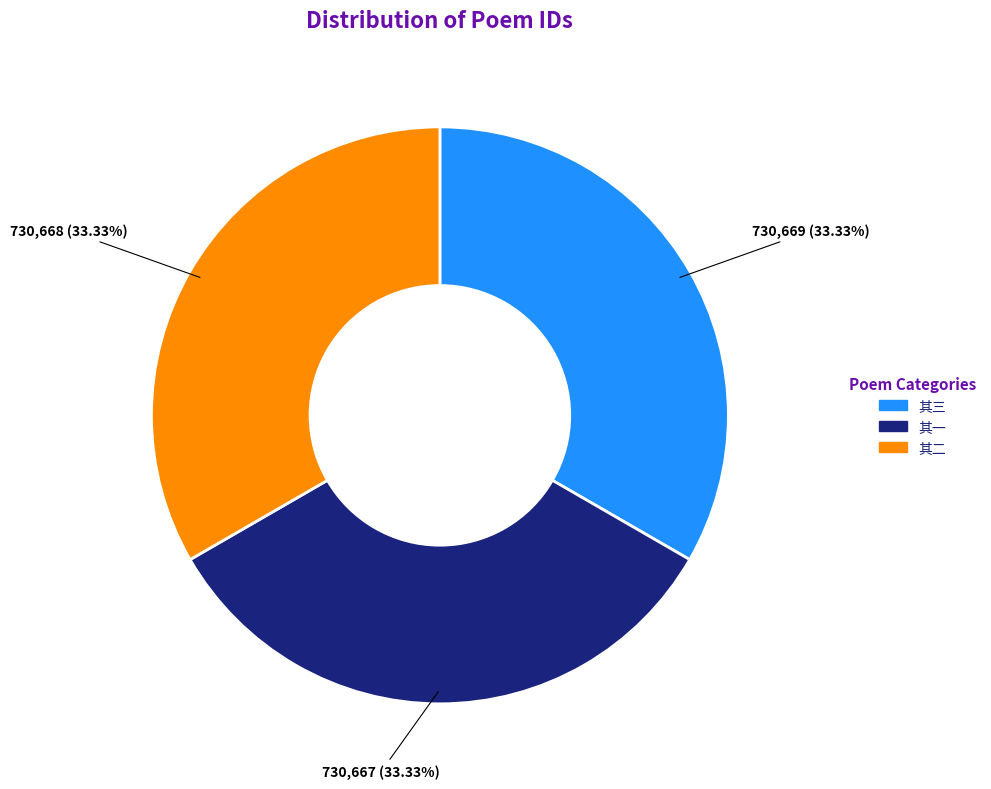

Is there a majority slice in this chart?

No